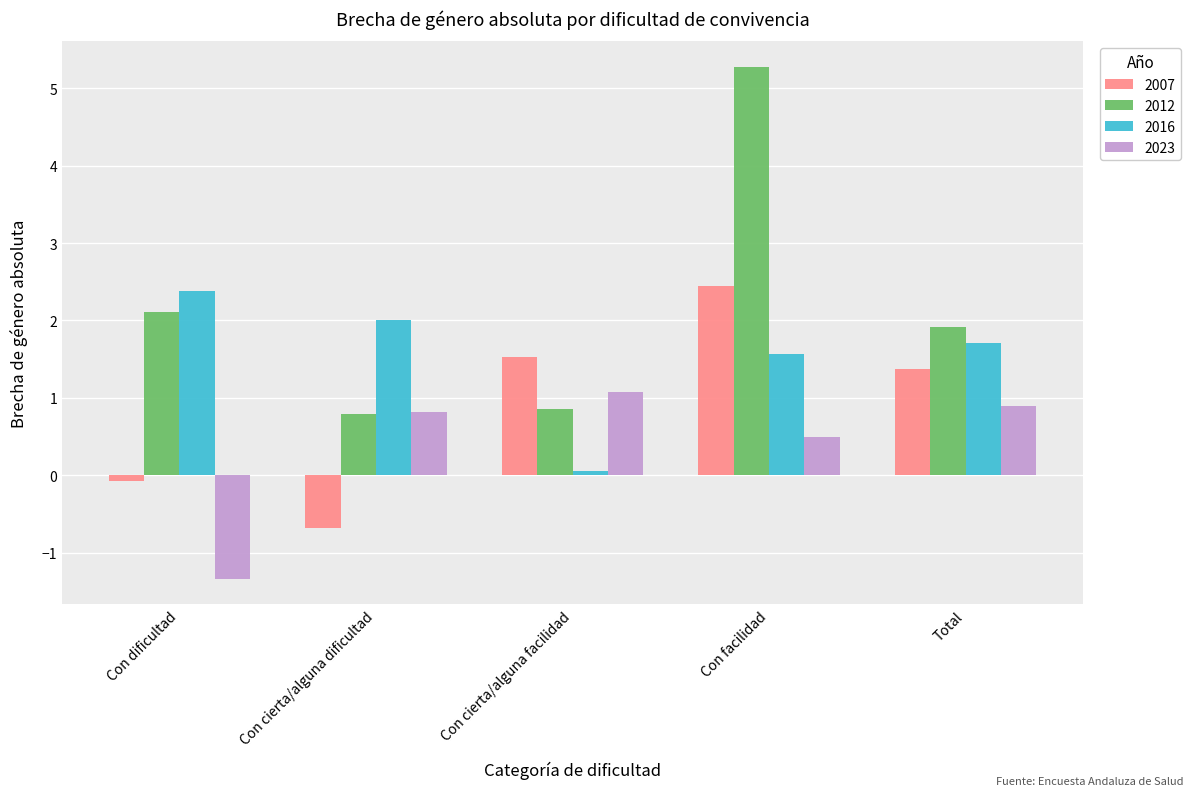

What is the minimum value shown in the chart?

-1.3